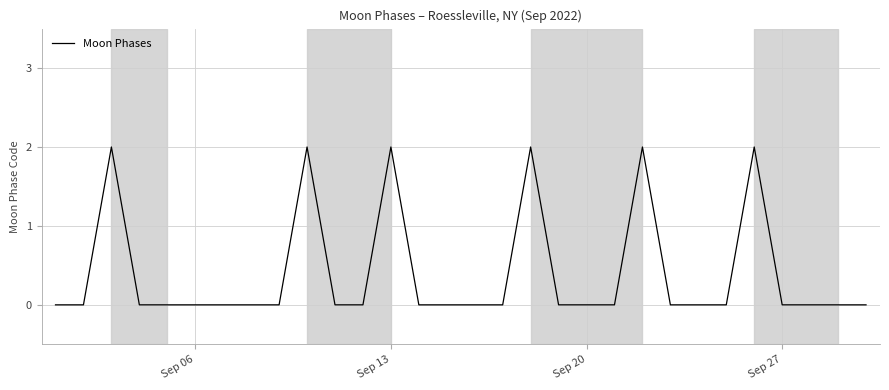

How many lines are shown in the chart?

1